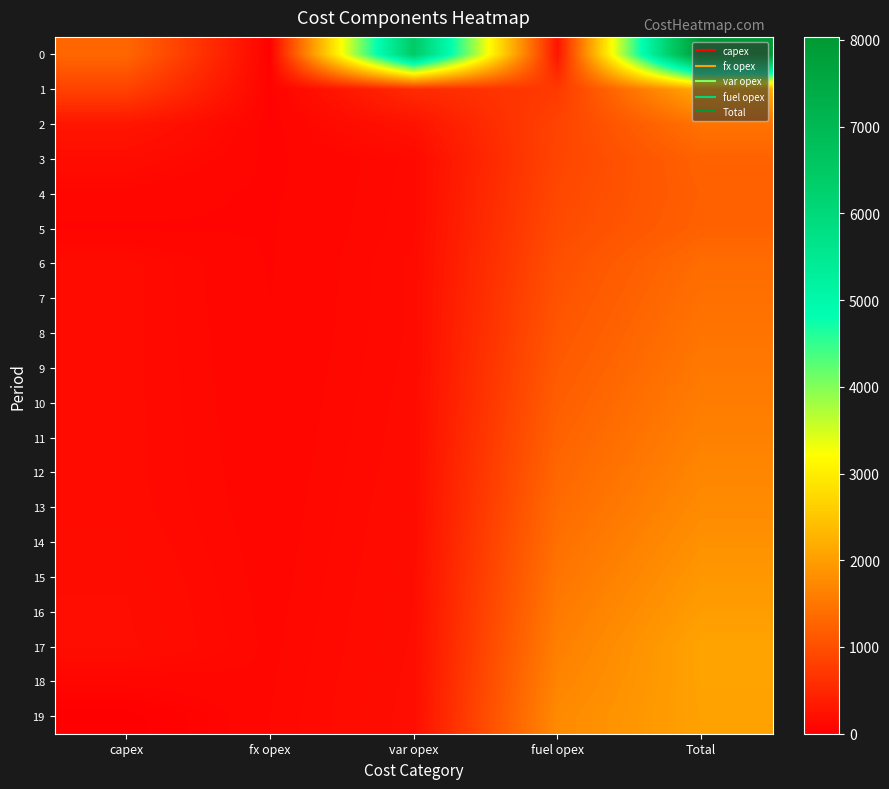

How many categories are shown in the chart?

5